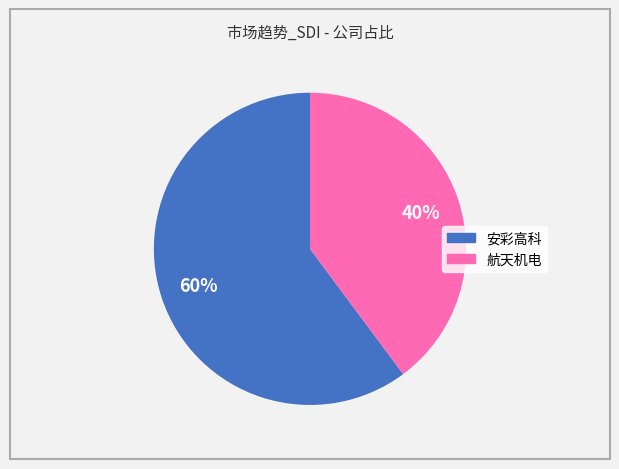

Between 航天机电 and 安彩高科, which is larger?

安彩高科